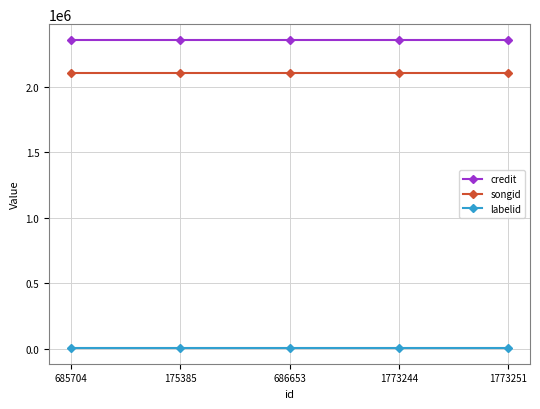

Reading right to left, transcribe all the data shown in this chart.

credit: 2360868	2360868	2360868	2360868	2360868
songid: 2103367	2103367	2103367	2103367	2103367
labelid: 3267	3267	3267	3267	3267